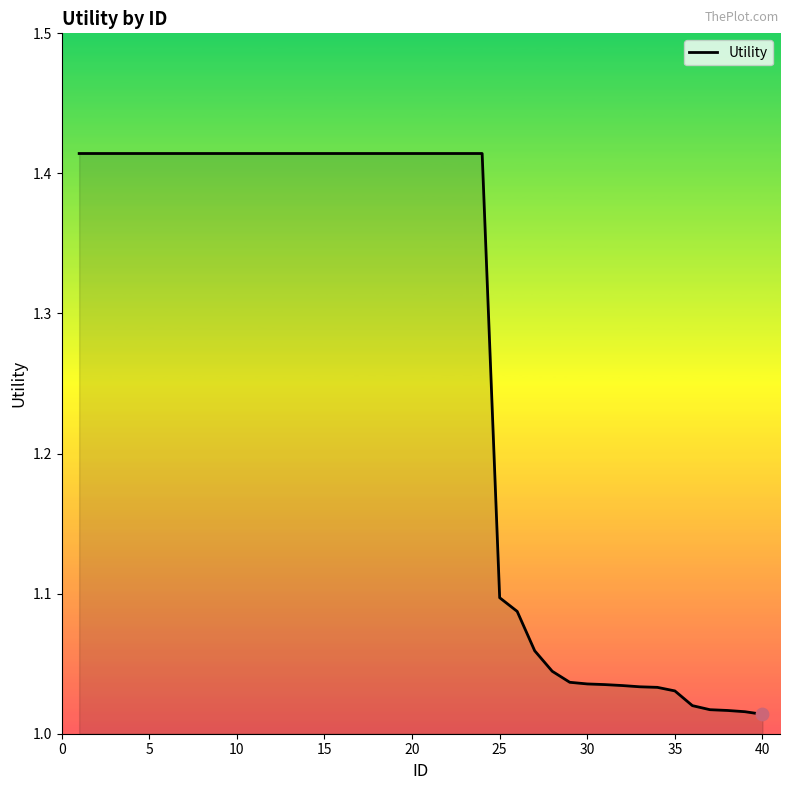

What is the difference between the maximum and minimum values?

0.4